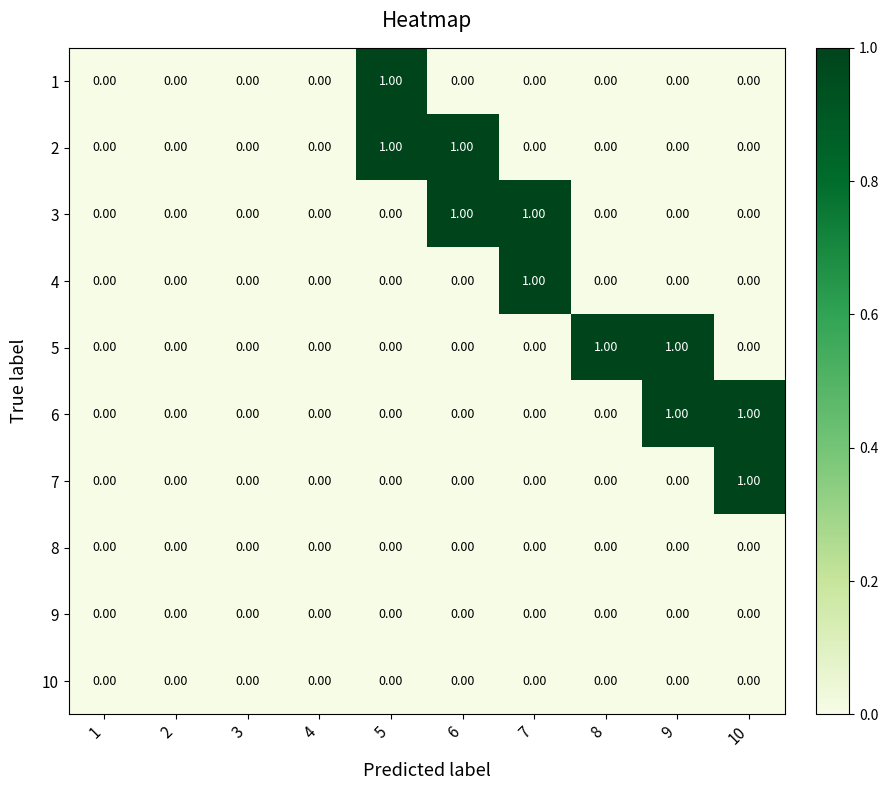

Count the number of categories in the chart.

10